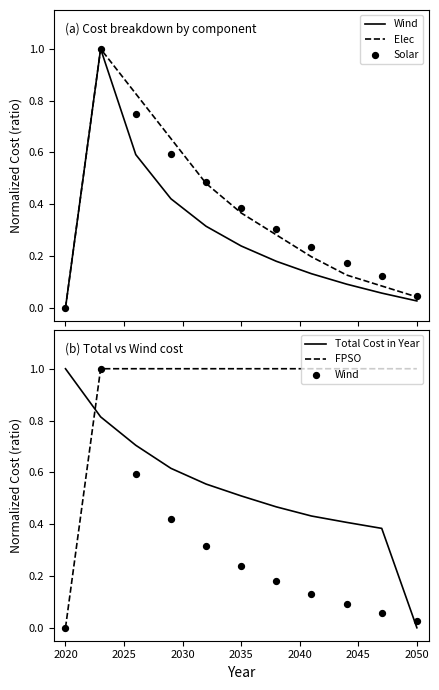

At which label does Total Cost in Year reach its minimum?

2050